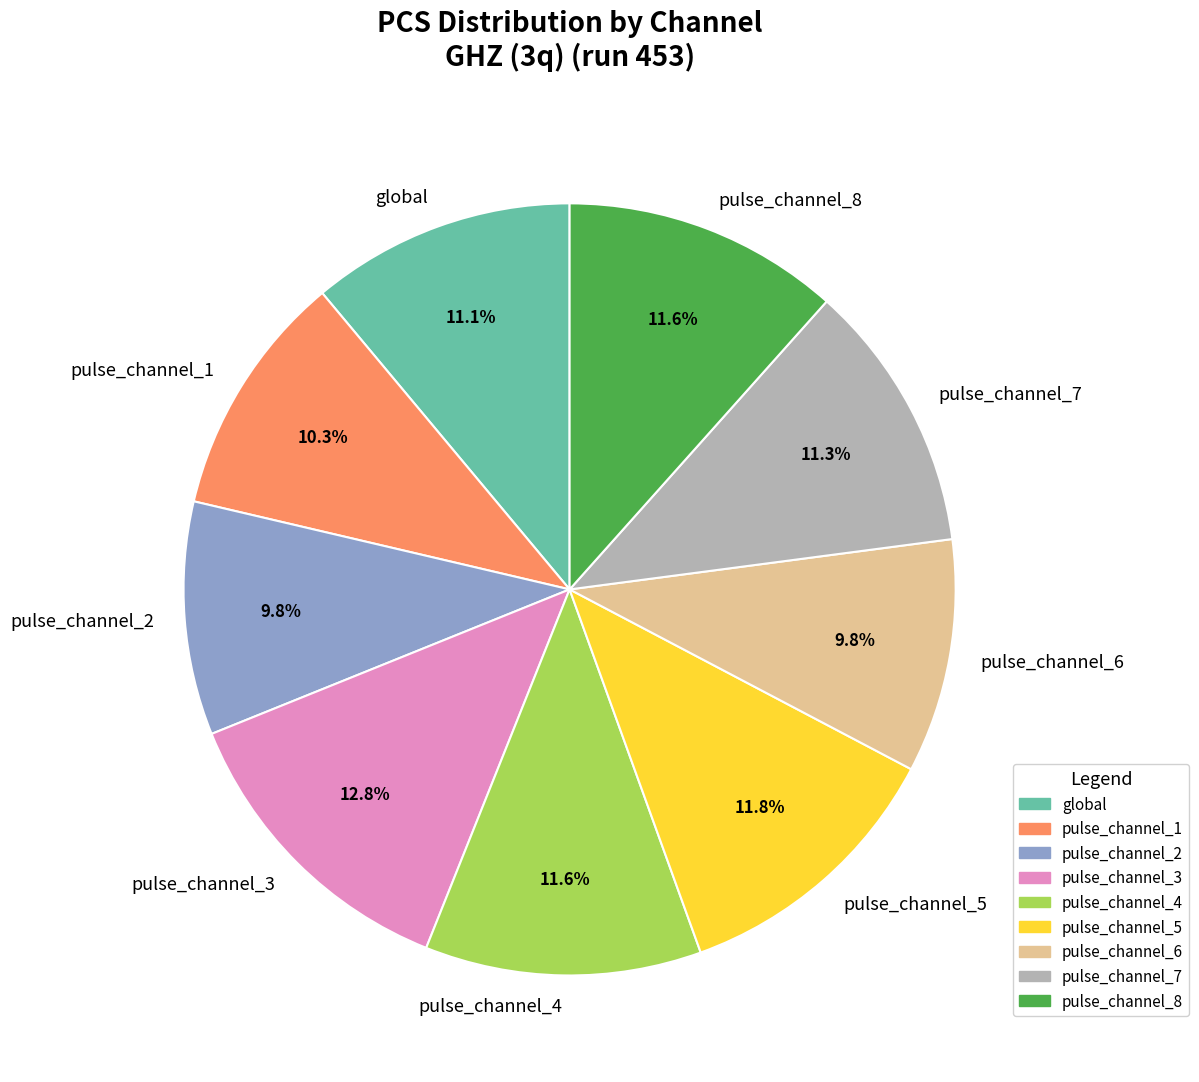

What is the largest slice in the pie chart?

pulse_channel_3